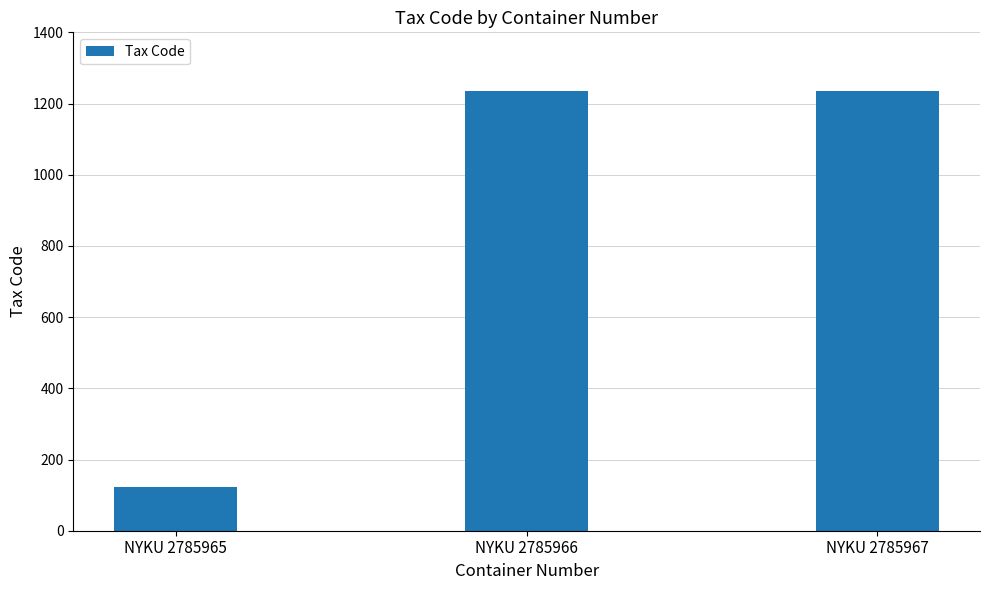

What is the minimum value shown in the chart?

123